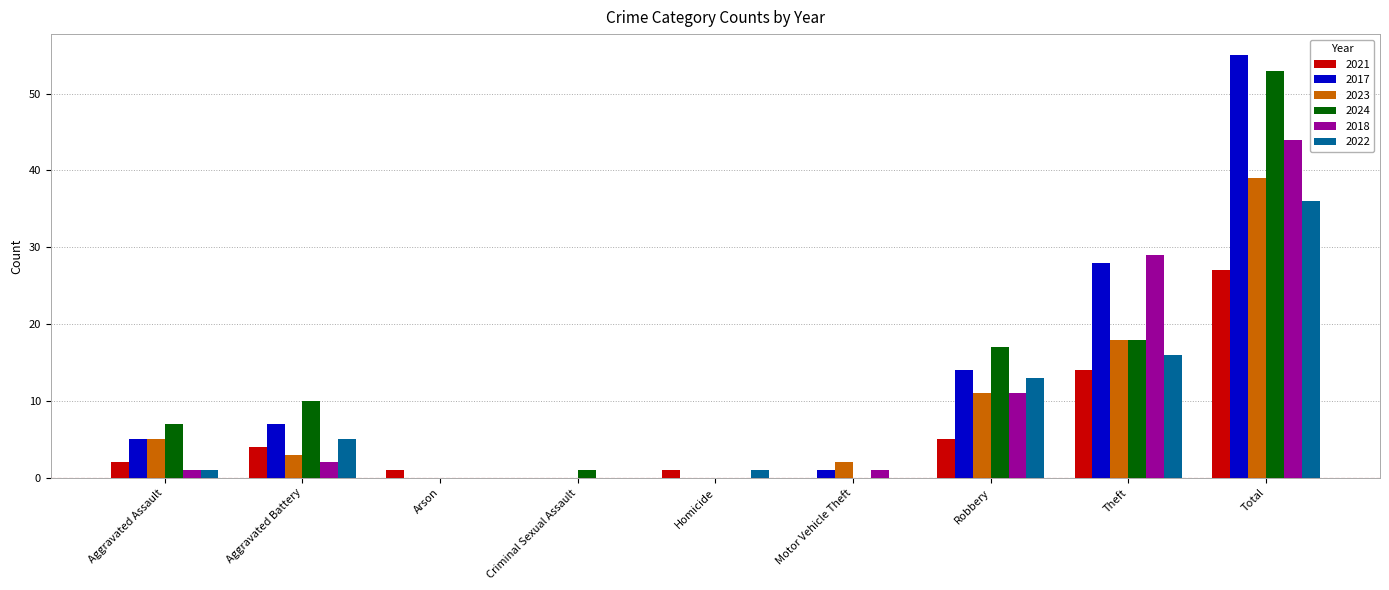

What is the sum of the 2017 values at Motor Vehicle Theft and Criminal Sexual Assault?

1